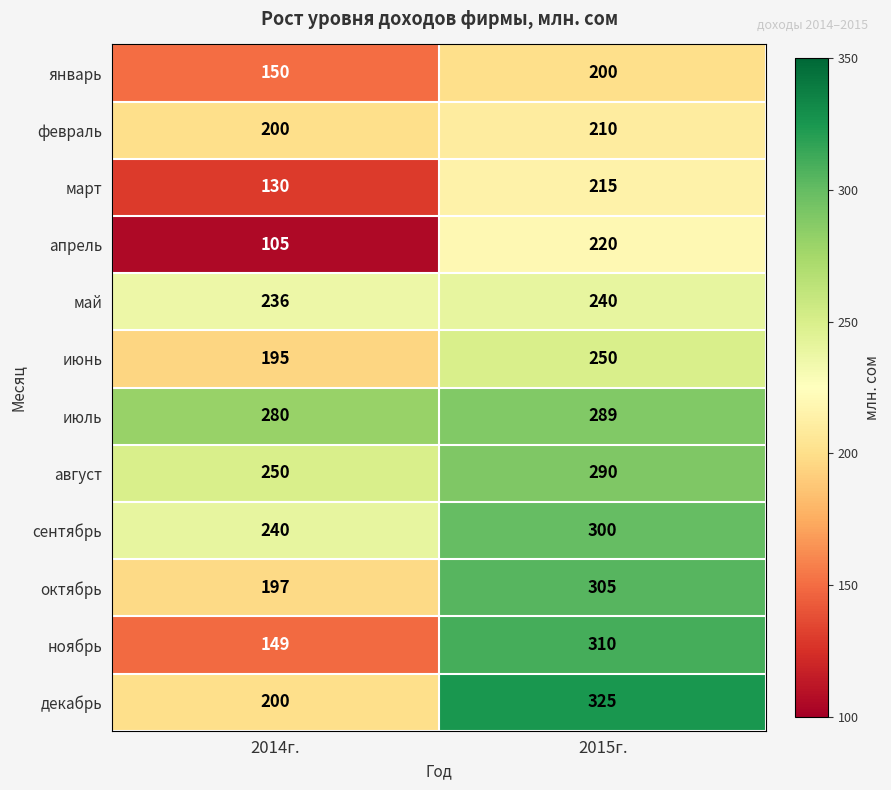

True or false: ноябрь has a value of 149 at 2014г..

True